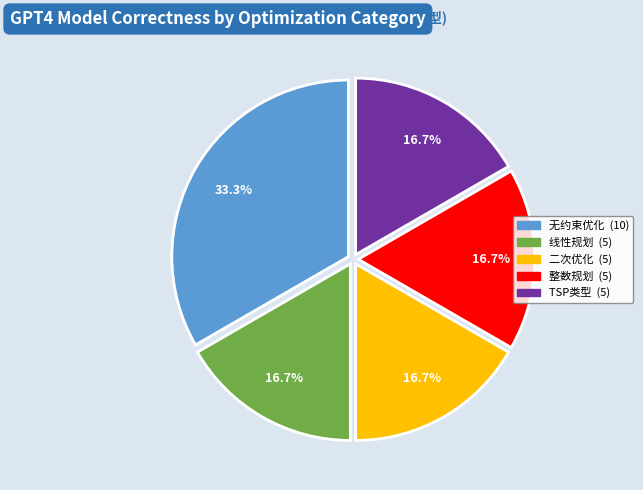

How many slices are in this pie chart?

5